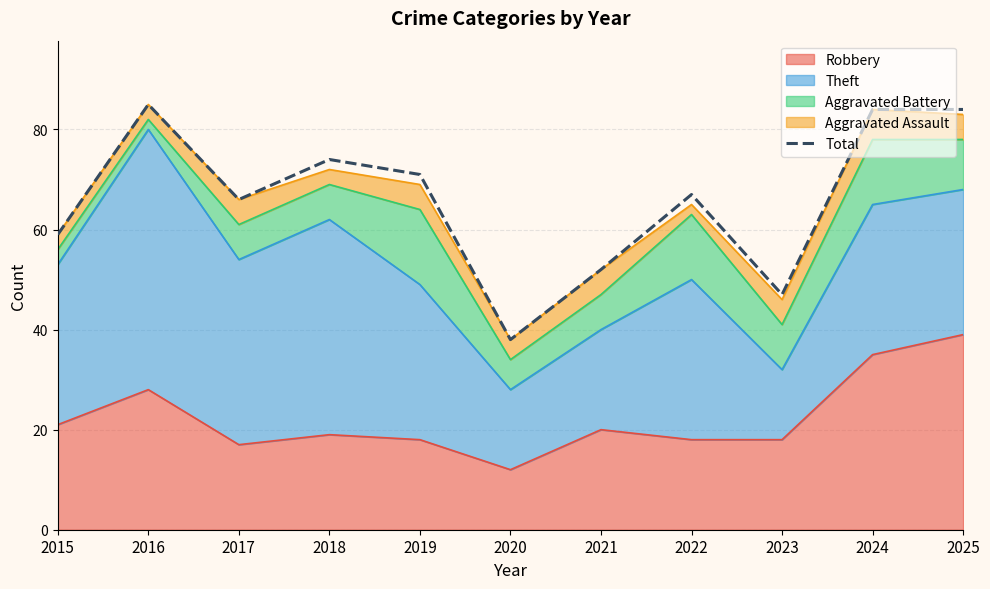

How many points are higher than both their immediate neighbors (excluding endpoints)?

3